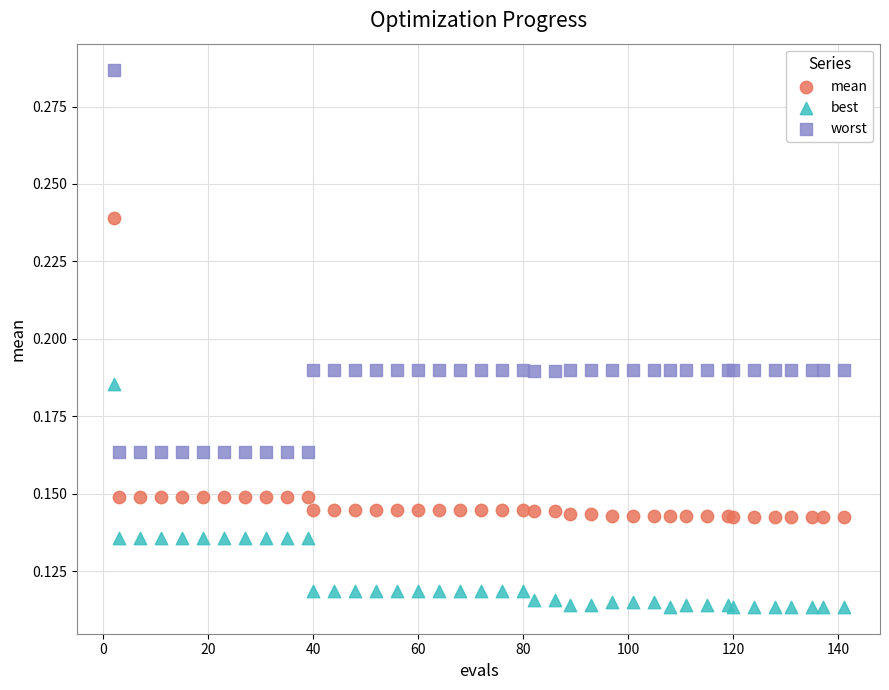

Which series has the largest Y range (max minus min)?

worst